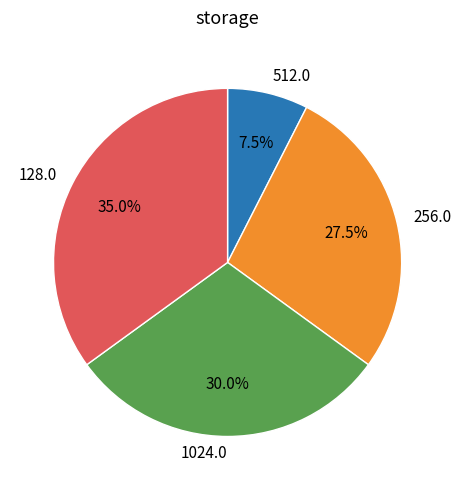

Between 256.0 and 128.0, which is larger?

128.0